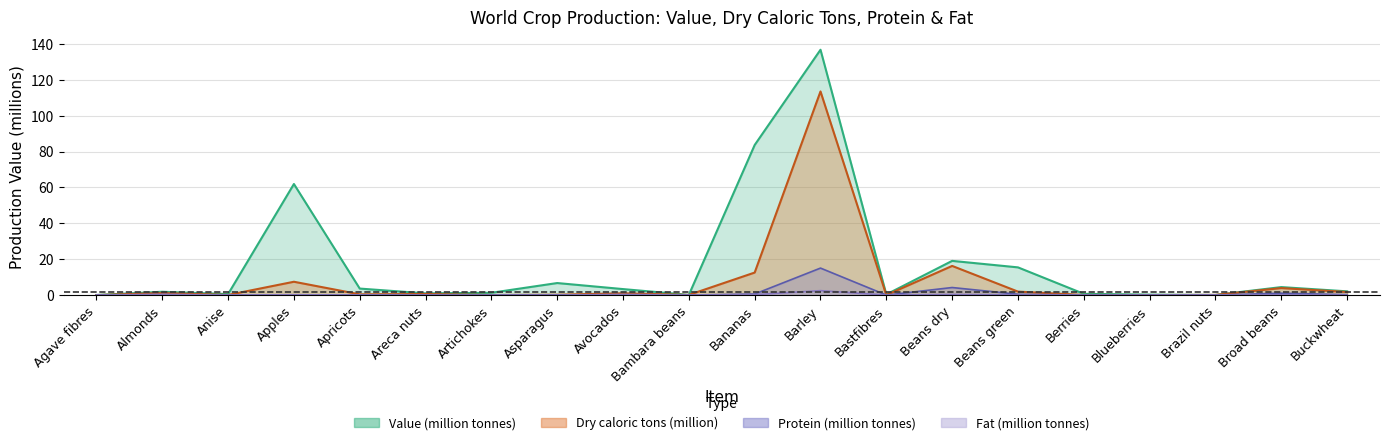

What is the label of the 7th point from the left?

Artichokes